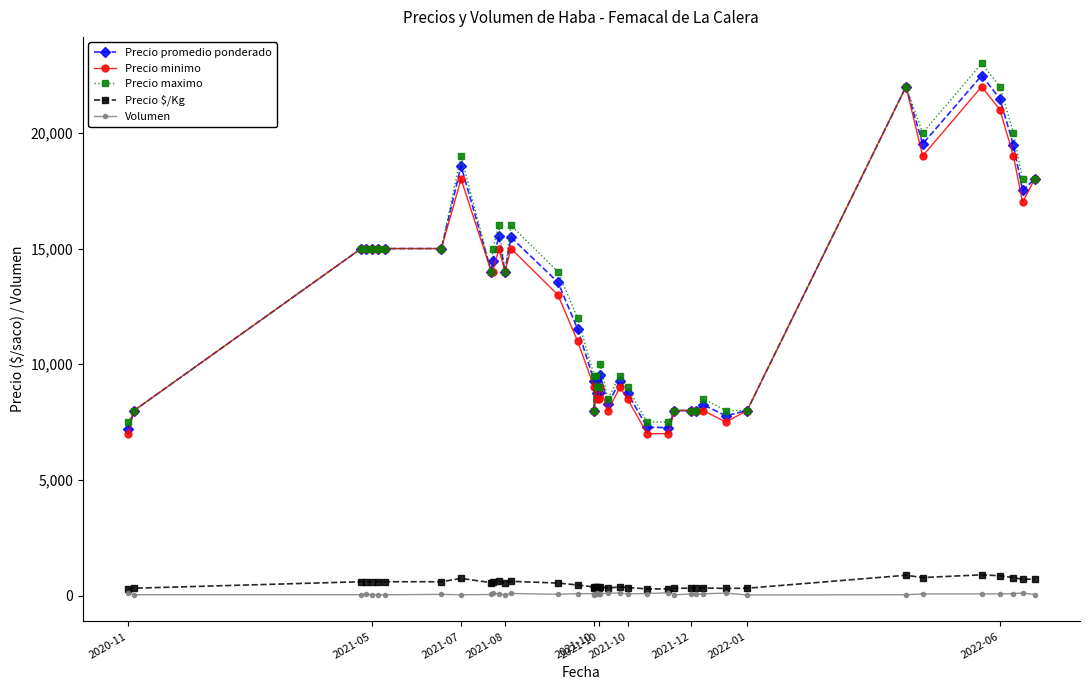

Rank the series by their maximum value, from highest to lowest.

Precio maximo, Precio promedio ponderado, Precio minimo, Precio $/Kg, Volumen